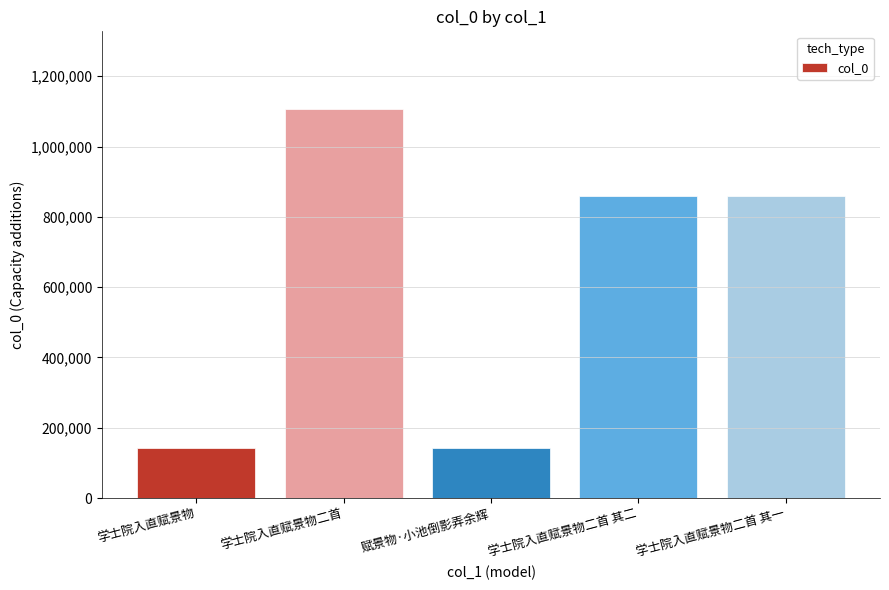

What is the change in value from 学士院入直赋景物 to 学士院入直赋景物二首 其二?

+718992